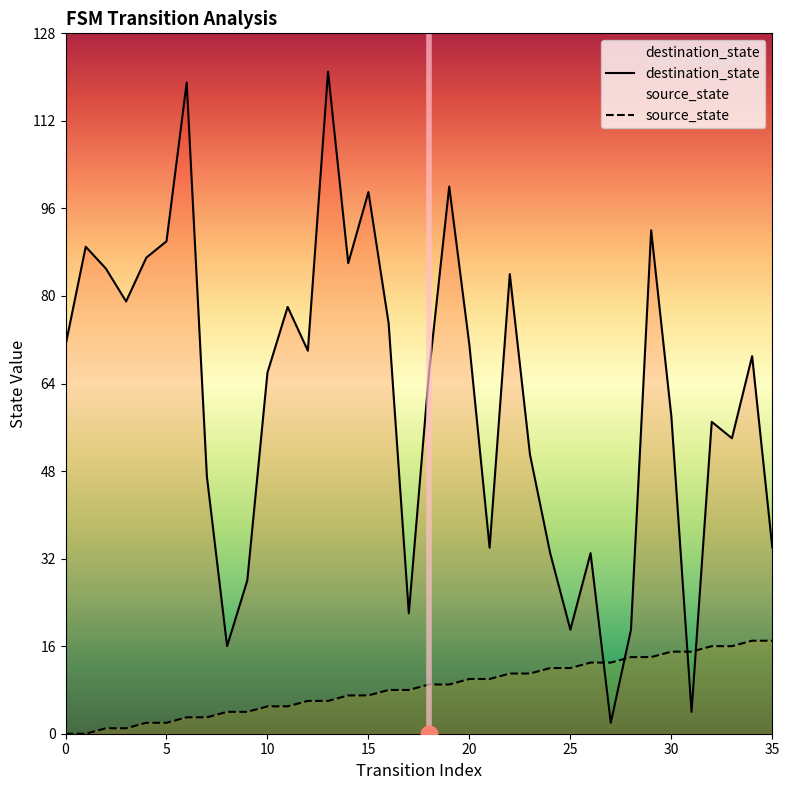

Which series has the largest total across all categories?

destination_state